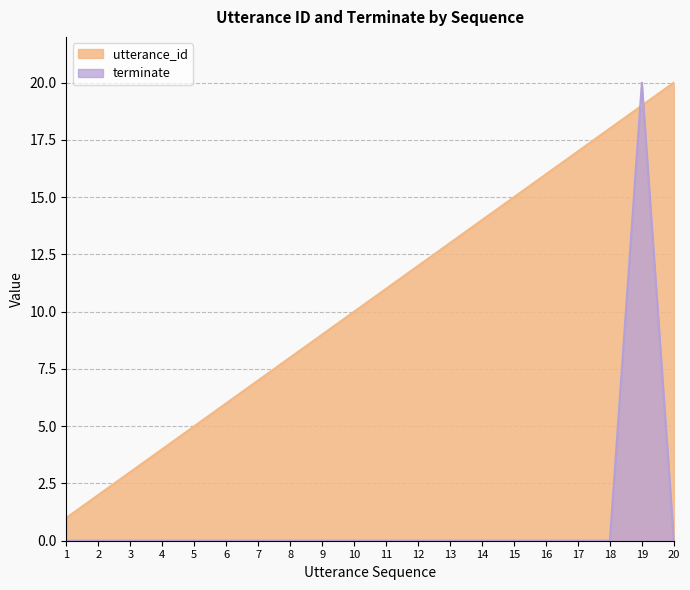

What is the maximum value shown in the chart?

20